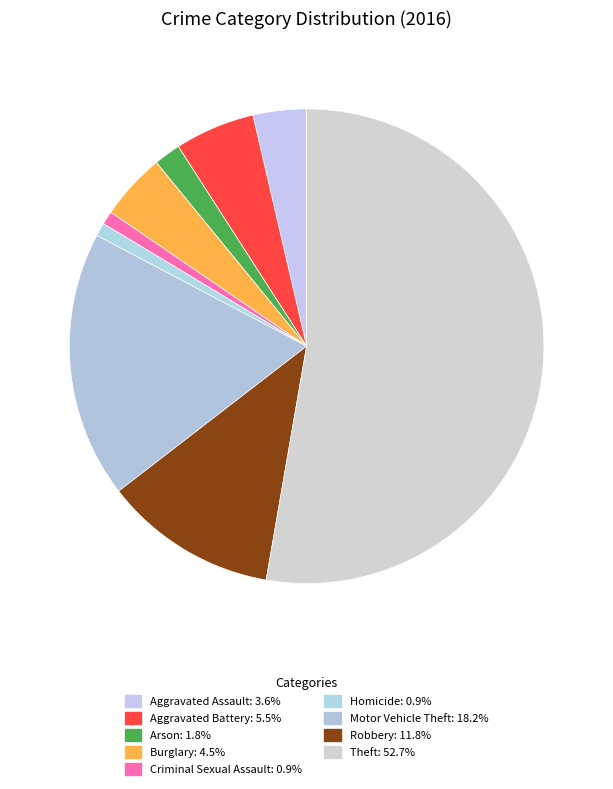

How many segments does this pie chart have?

9